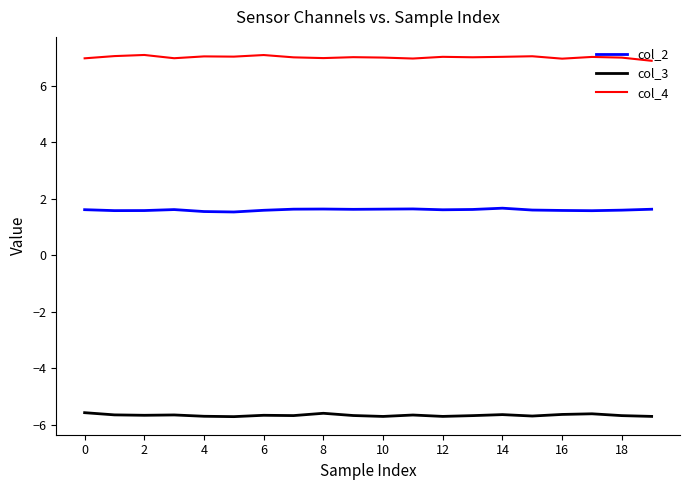

What is the greatest value displayed?

7.1